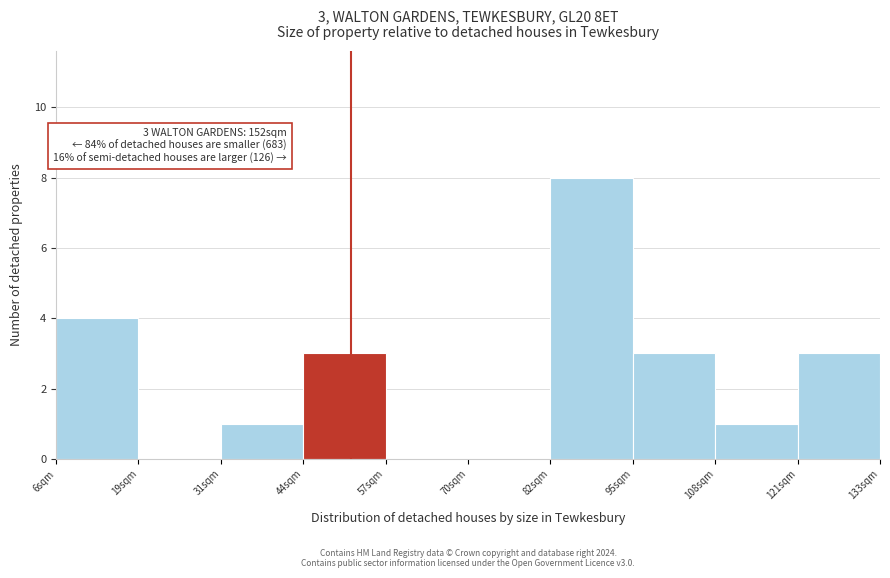

Reading left to right, transcribe all the data shown in this chart.

6sqm=4	19sqm=0	31sqm=1	44sqm=3	57sqm=0	70sqm=0	82sqm=8	95sqm=3	108sqm=1	121sqm=3